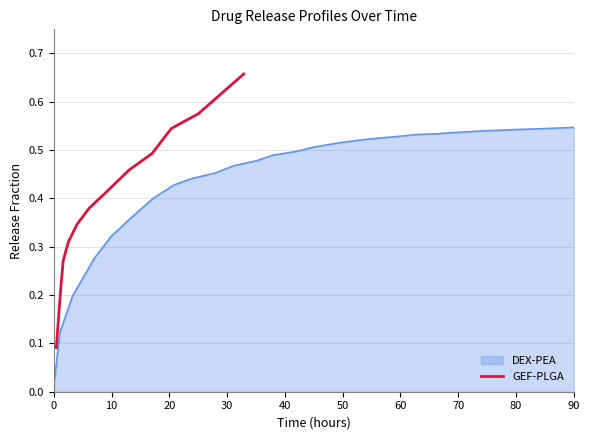

True or false: the data shows 0.1 at 0.

True